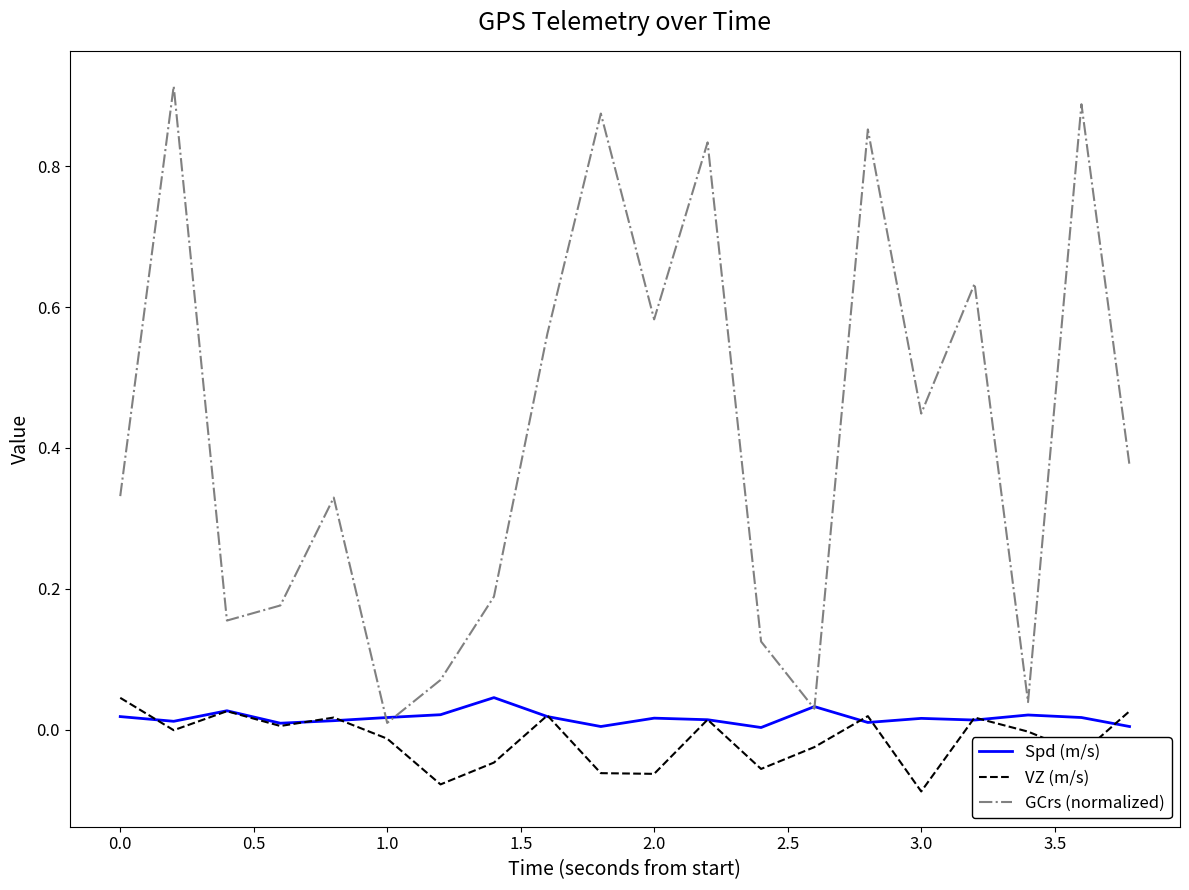

How many lines are shown in the chart?

3